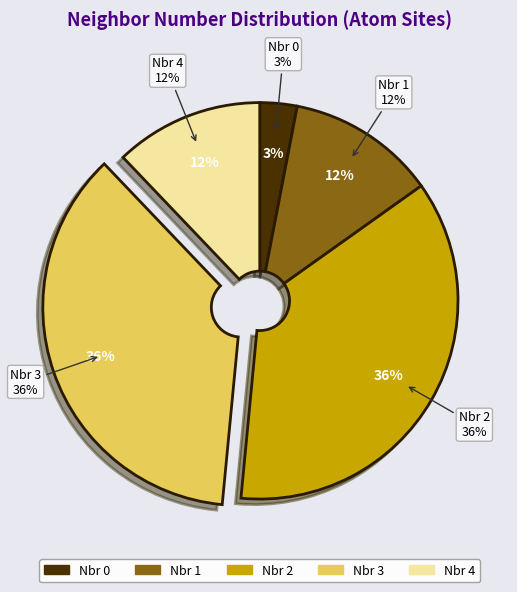

Is the sum of neighbor_num 2 and neighbor_num 3 greater than half?

Yes